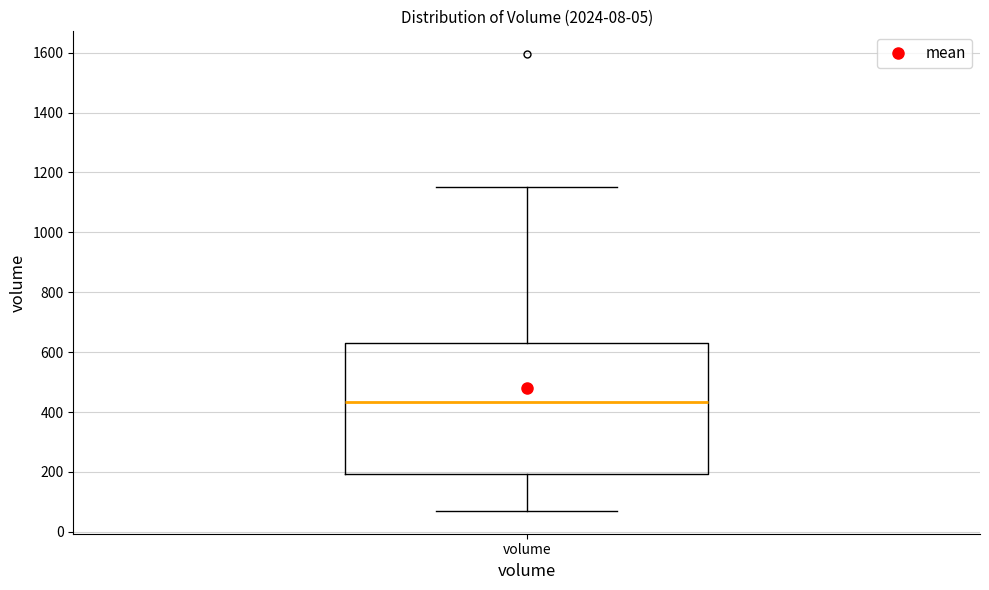

Where is the lower edge of the box for volume on the y-axis? The values are not printed on the chart, so give them approximately, as read against the axis.

200